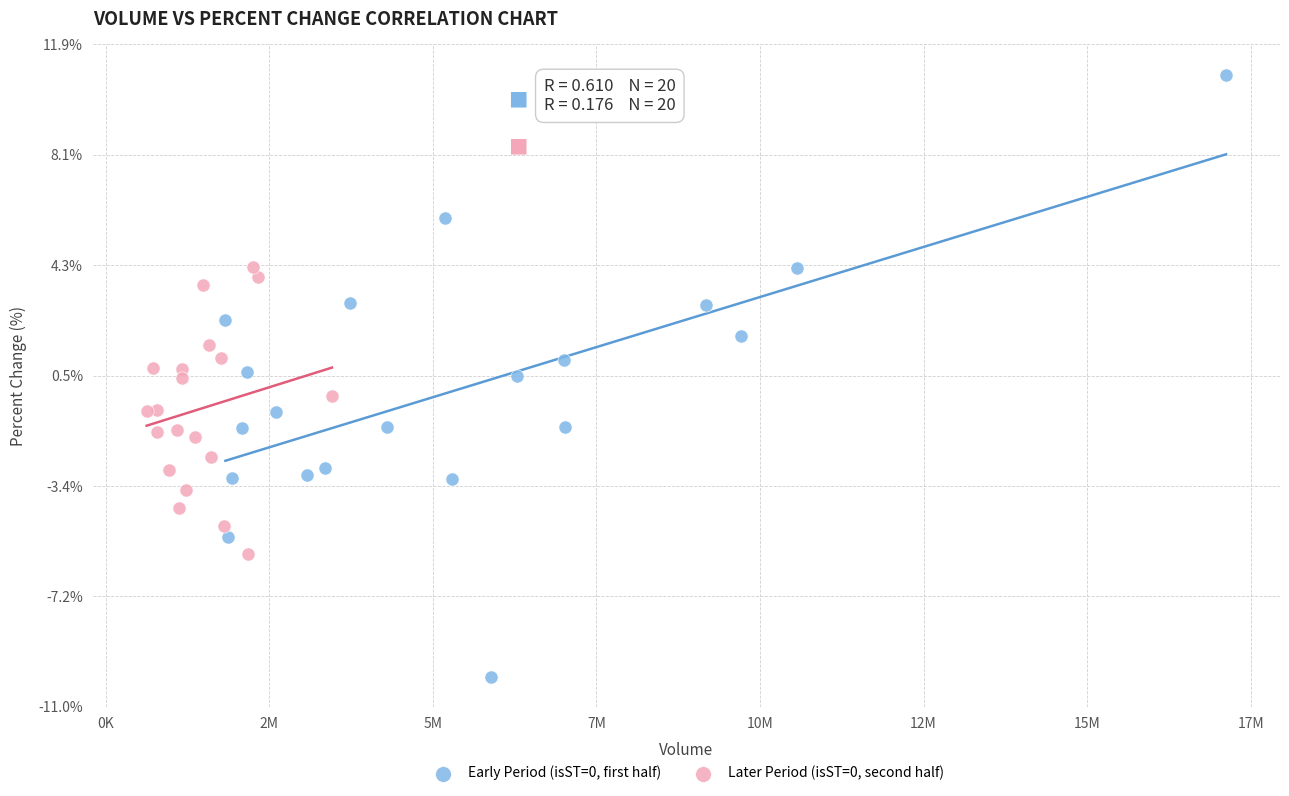

Which series has the largest Y range (max minus min)?

Early Period (isST=0, first half)